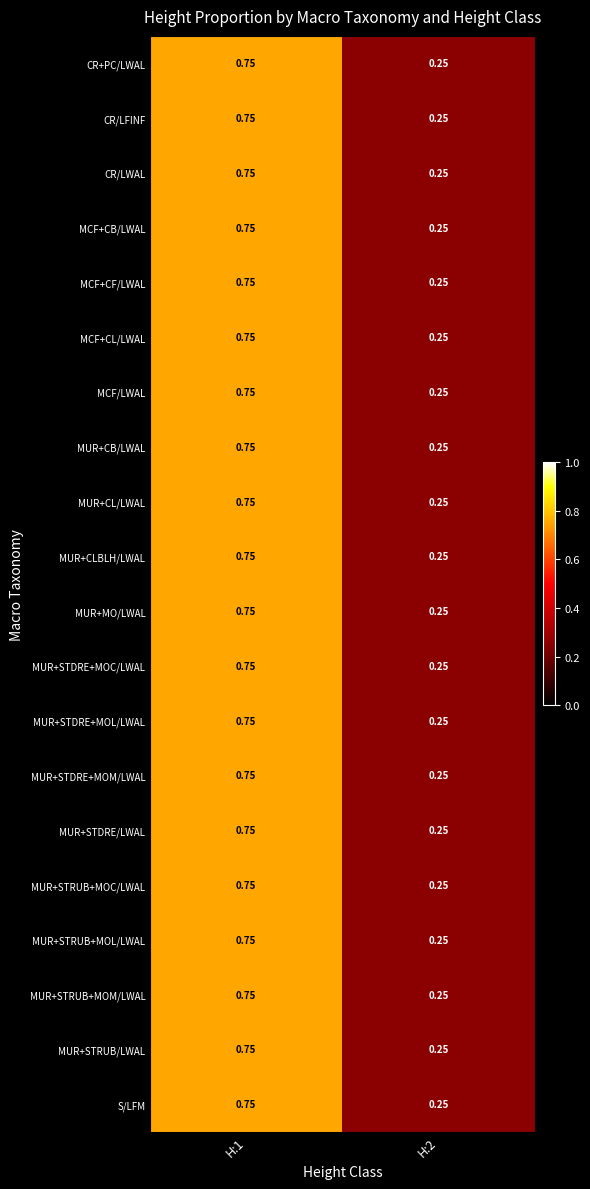

Is the value of MUR+CB/LWAL at H:2 greater than the value of MUR+CL/LWAL at H:1?

No